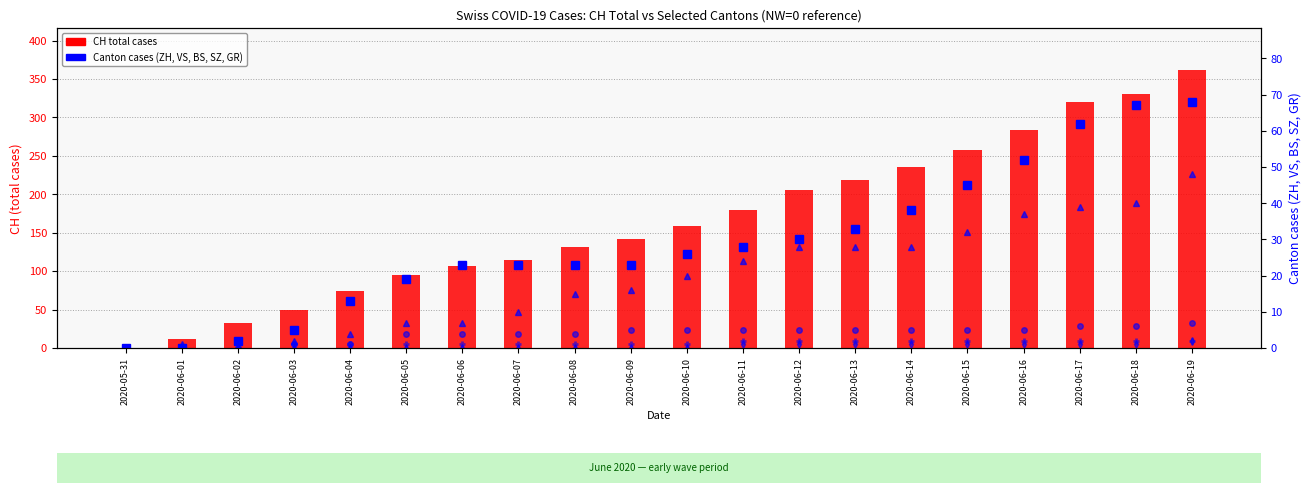

What is the label of the 4th bar from the left?

2020-06-03